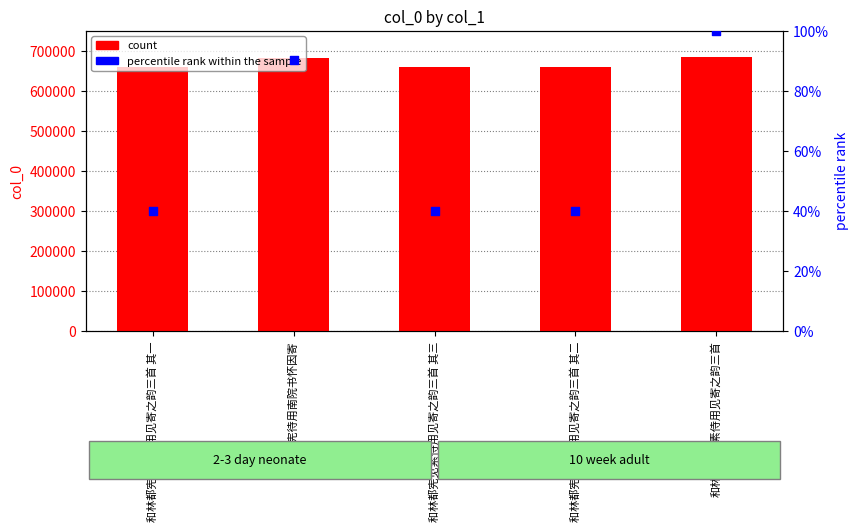

Which series has the widest spread of Y values?

col_0